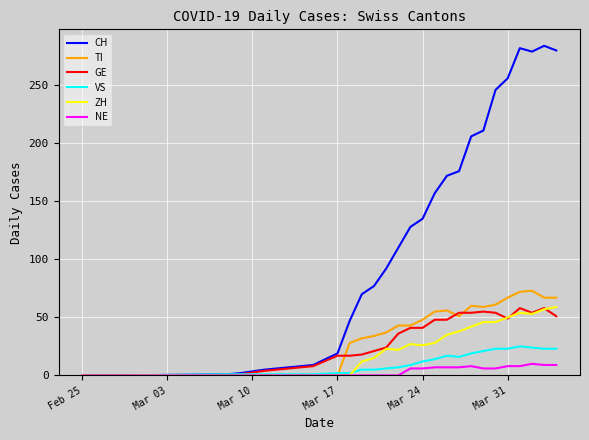

Which series has the largest total across all categories?

CH